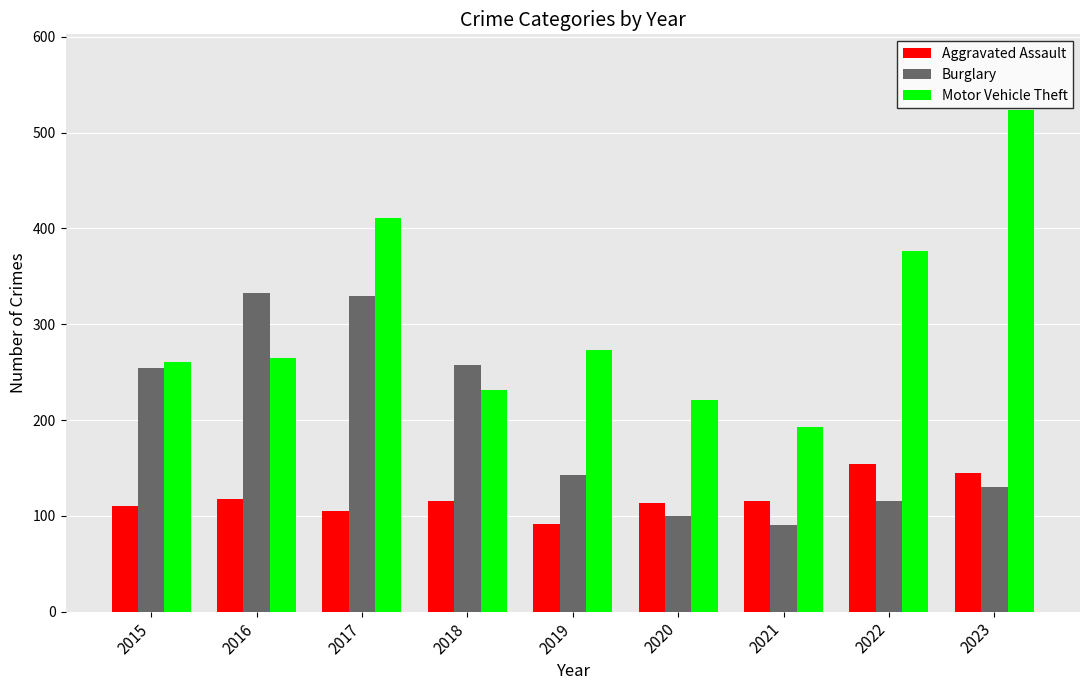

What is the sum of the Aggravated Assault values at 2019 and 2018?

207